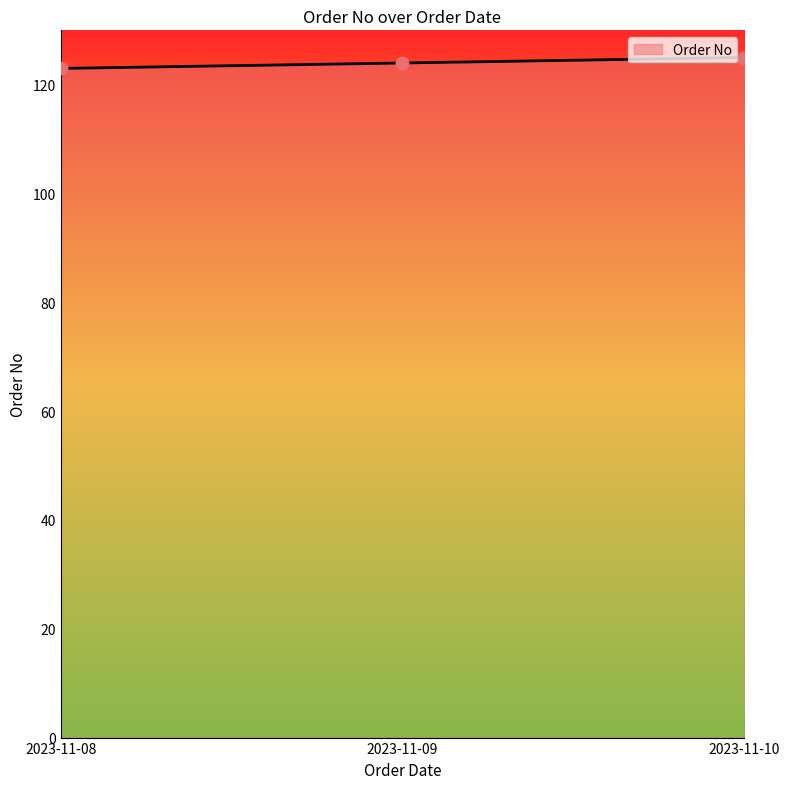

Approximately how many times larger is the value at 2023-11-08 compared to 2023-11-09?

1.0